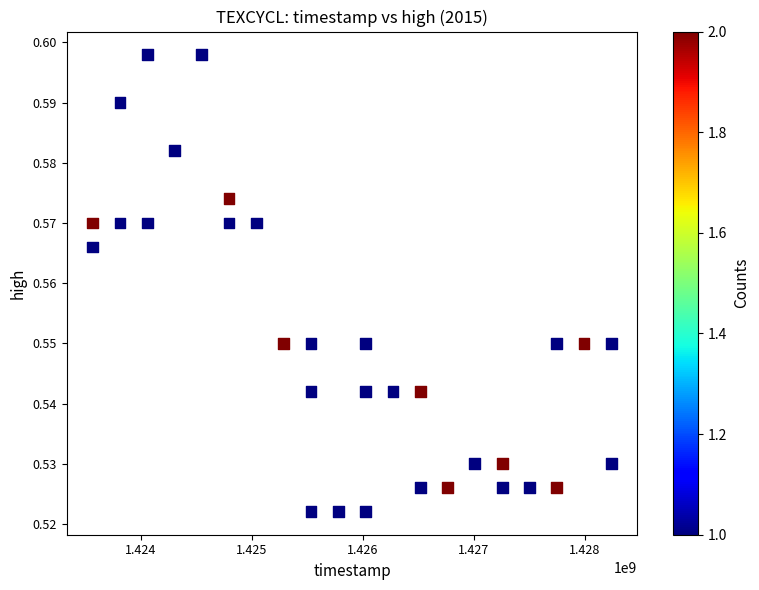

What is the range of X values (max minus min)?

4678560.0